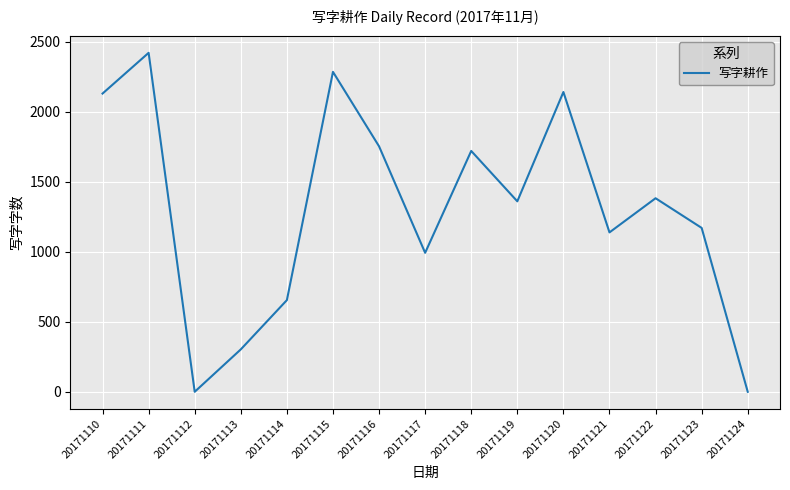

What is the difference between the maximum and minimum values?

2422